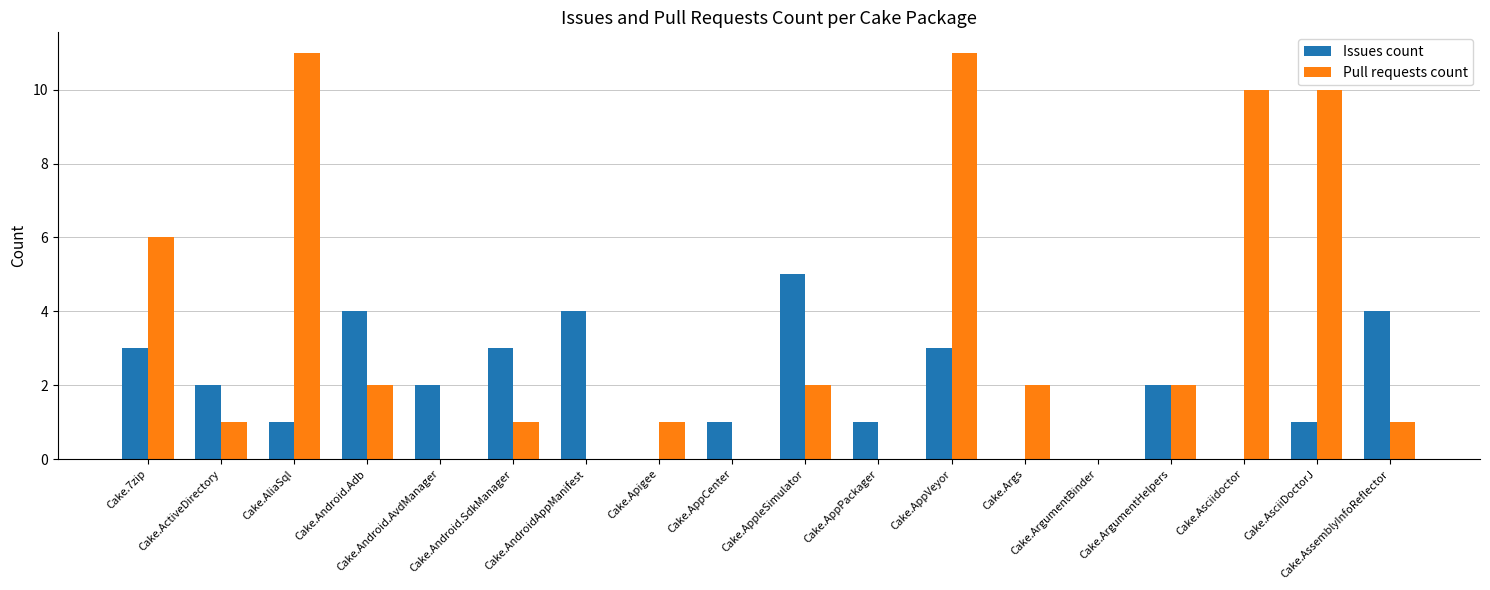

Reading right to left, what are all the values shown in this chart?

Issues count: Cake.AssemblyInfoReflector=4	Cake.AsciiDoctorJ=1	Cake.Asciidoctor=0	Cake.ArgumentHelpers=2	Cake.ArgumentBinder=0	Cake.Args=0	Cake.AppVeyor=3	Cake.AppPackager=1	Cake.AppleSimulator=5	Cake.AppCenter=1	Cake.Apigee=0	Cake.AndroidAppManifest=4	Cake.Android.SdkManager=3	Cake.Android.AvdManager=2	Cake.Android.Adb=4	Cake.AliaSql=1	Cake.ActiveDirectory=2	Cake.7zip=3
Pull requests count: Cake.AssemblyInfoReflector=1	Cake.AsciiDoctorJ=10	Cake.Asciidoctor=10	Cake.ArgumentHelpers=2	Cake.ArgumentBinder=0	Cake.Args=2	Cake.AppVeyor=11	Cake.AppPackager=0	Cake.AppleSimulator=2	Cake.AppCenter=0	Cake.Apigee=1	Cake.AndroidAppManifest=0	Cake.Android.SdkManager=1	Cake.Android.AvdManager=0	Cake.Android.Adb=2	Cake.AliaSql=11	Cake.ActiveDirectory=1	Cake.7zip=6